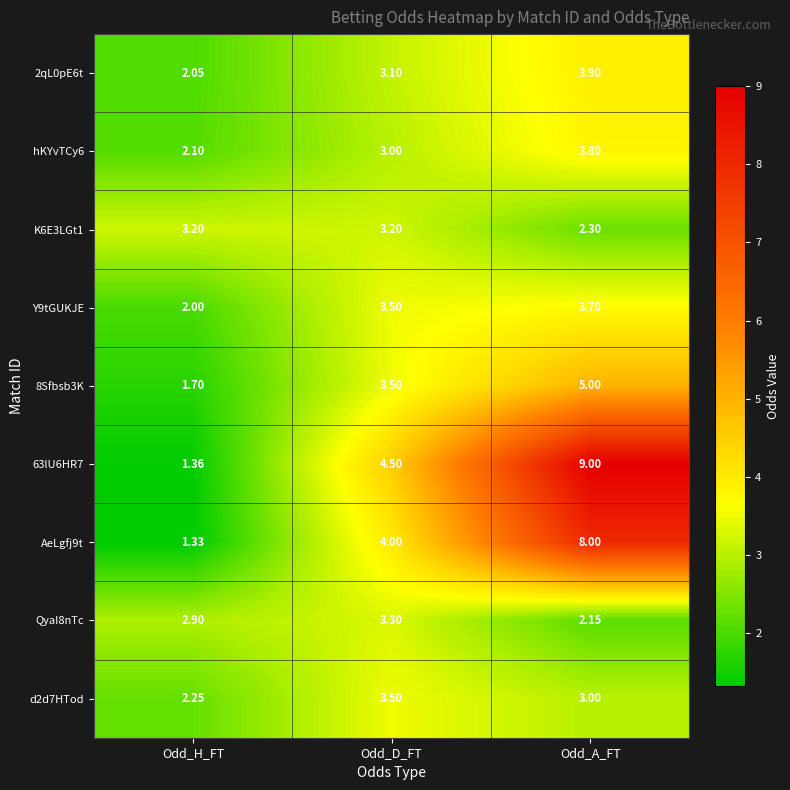

At which label is d2d7HTod closest to 2?

Odd_H_FT